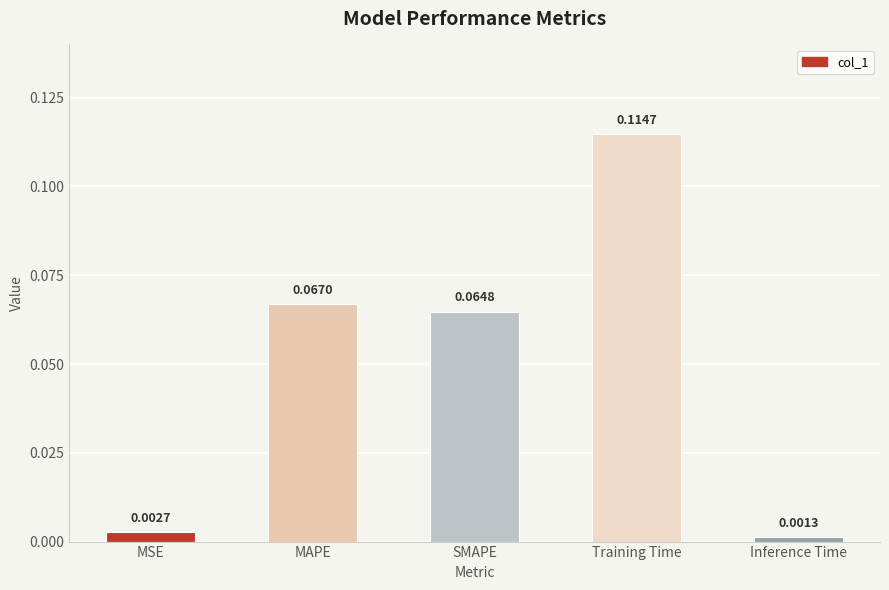

Are the bars horizontal?

No